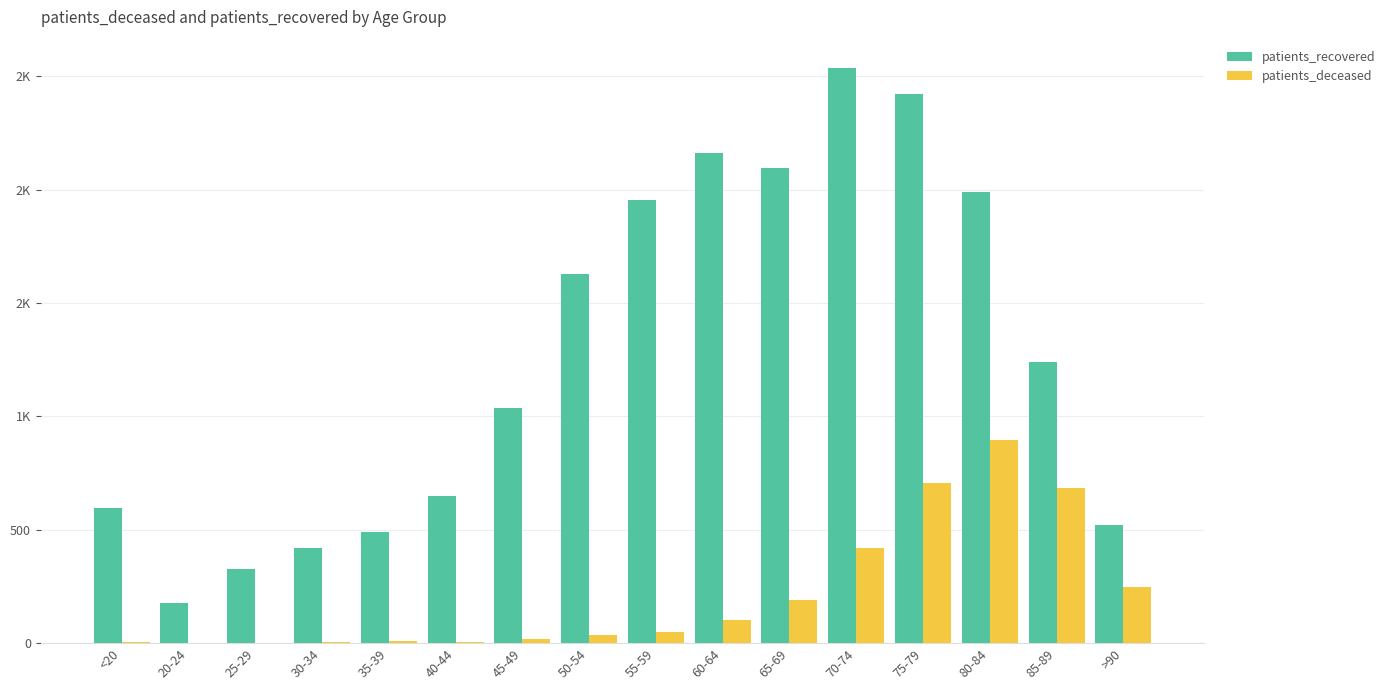

Between 80-84 and 75-79, which is larger?

75-79